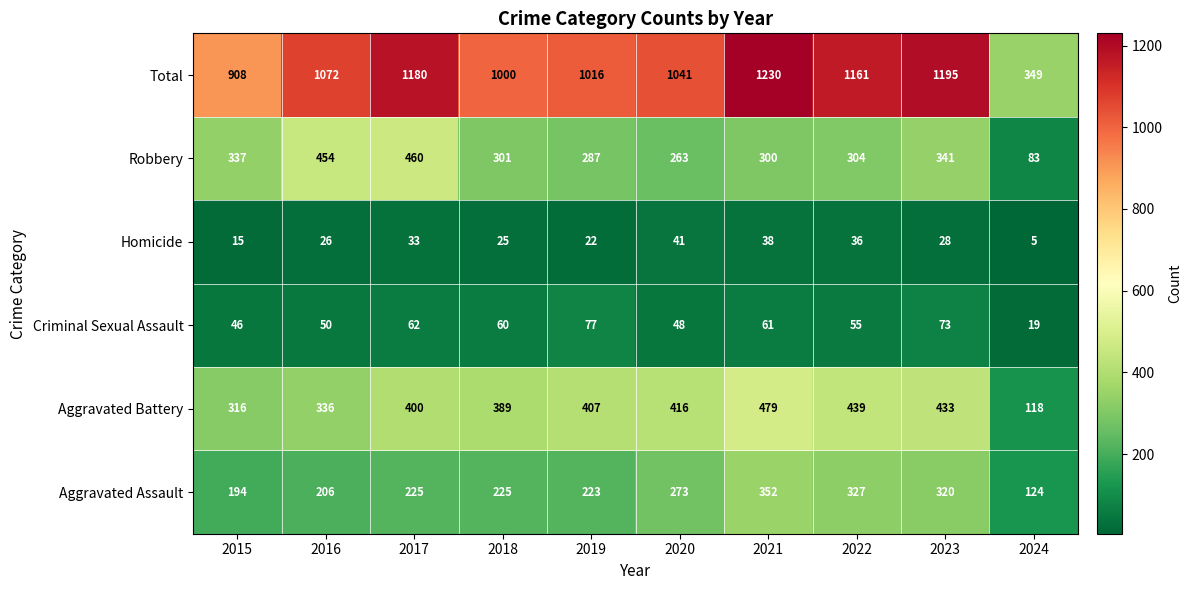

Which category has the highest value across all series?

2021